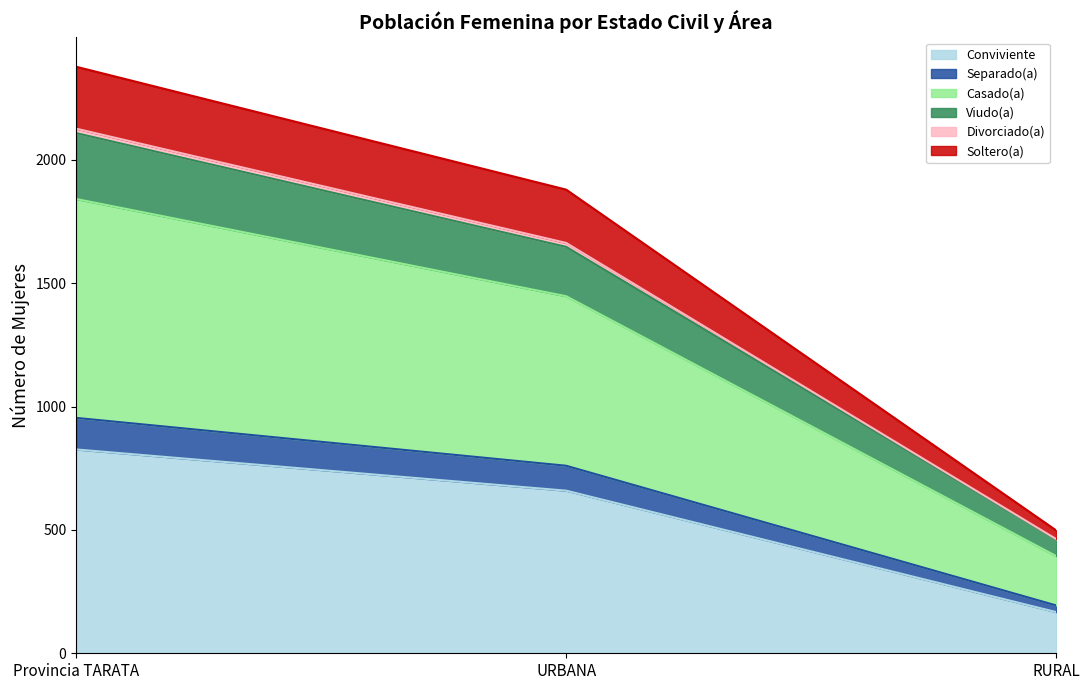

Which category has the highest value in the Conviviente series?

Provincia TARATA